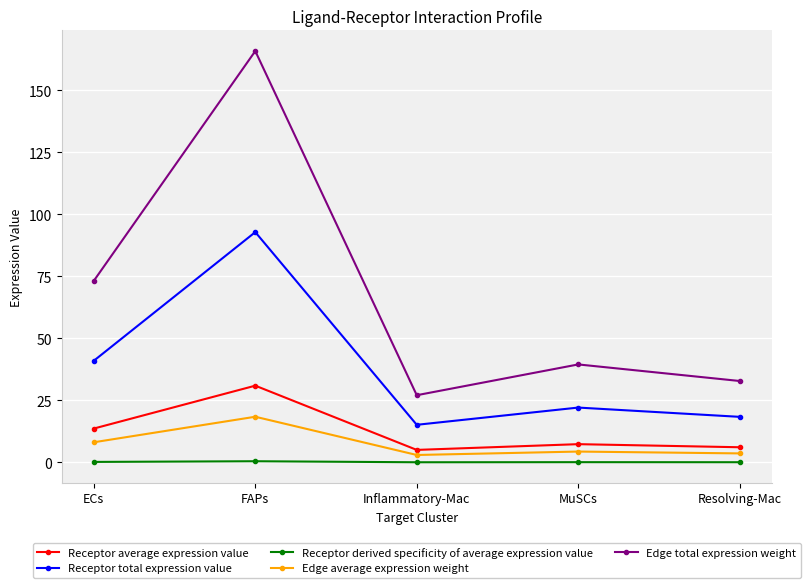

What is the difference between the Receptor average expression value values at FAPs and ECs?

17.3